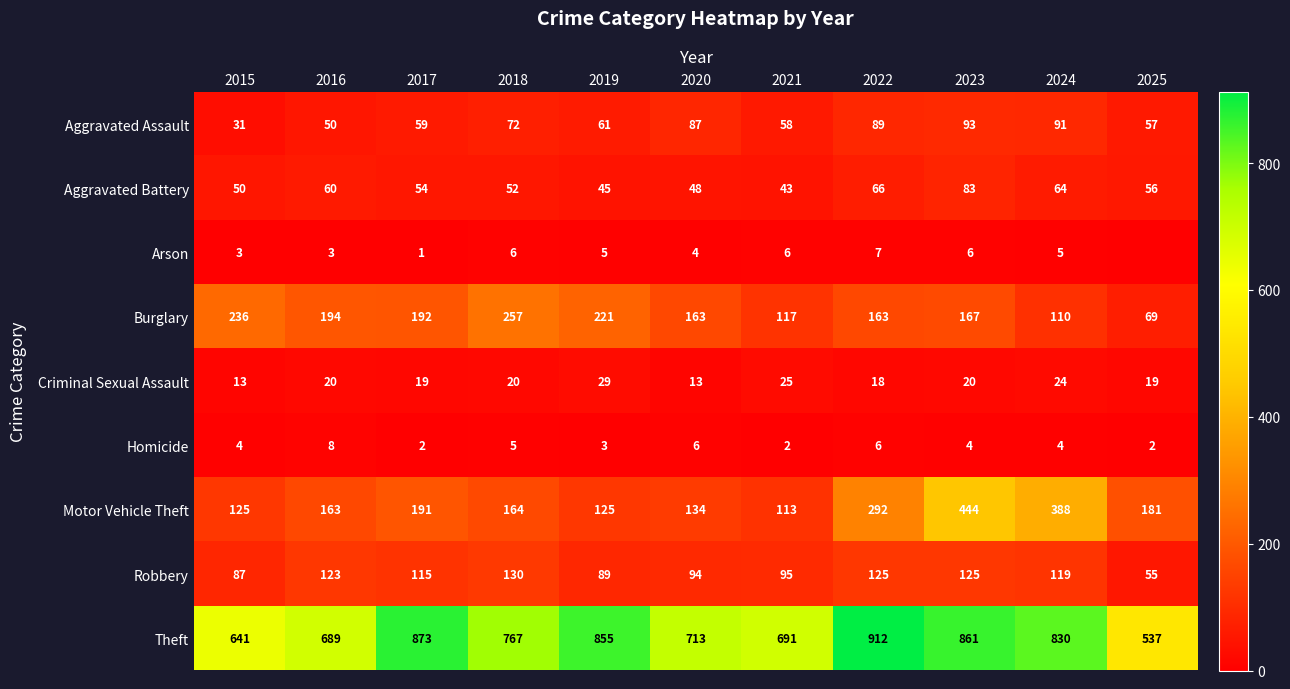

The value of Homicide at 2018 is 5. True or false?

True